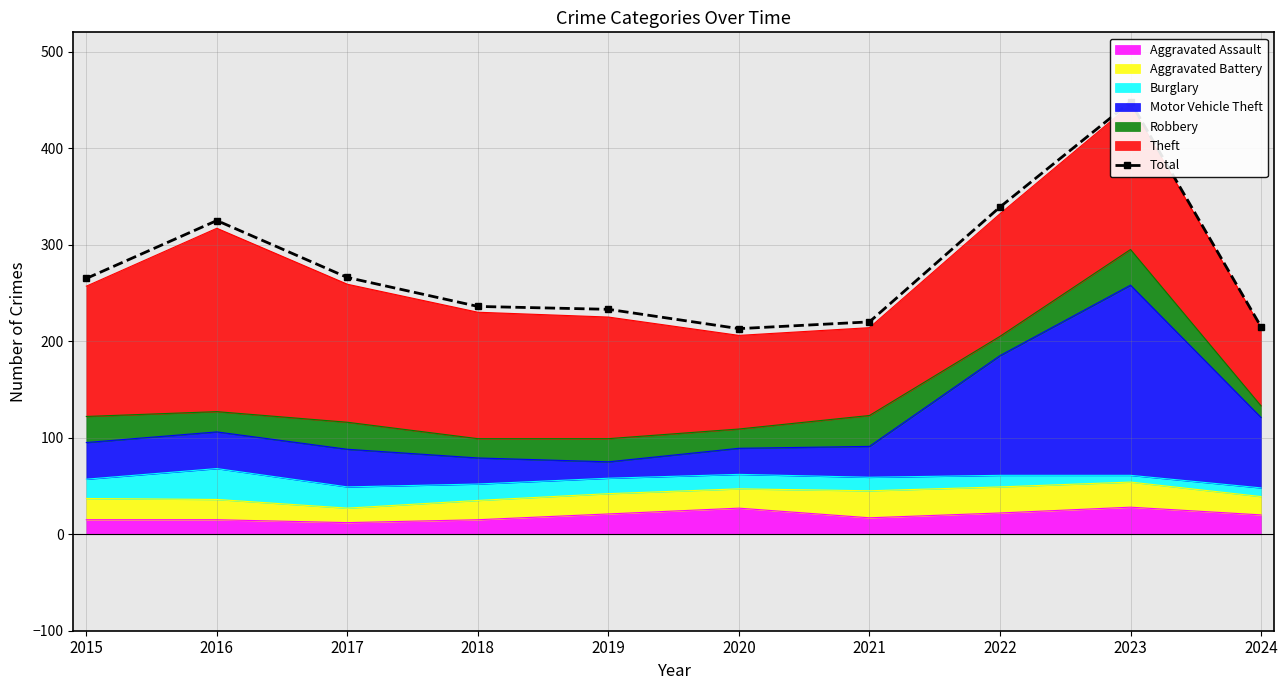

What is the ratio of the value at 2020 to the value at 2022?

0.6